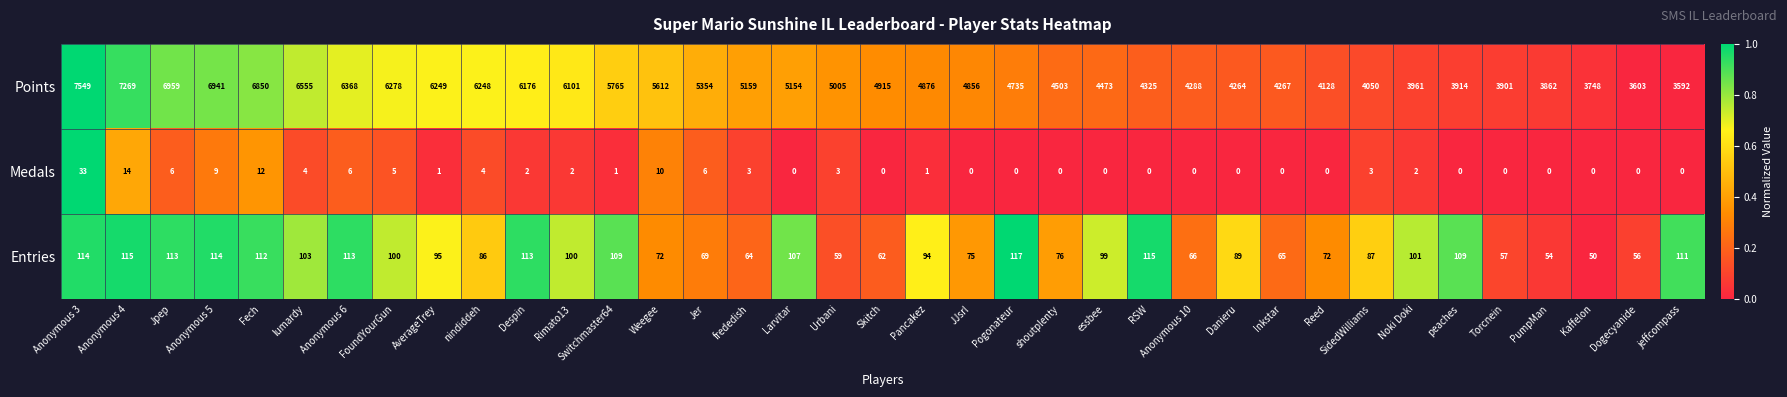

At FoundYourGun, list the series in order from smallest to largest.

Medals, Entries, Points